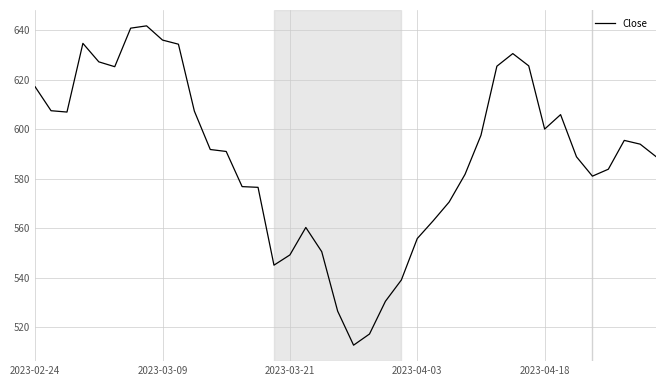

What is the minimum value shown in the chart?

512.8